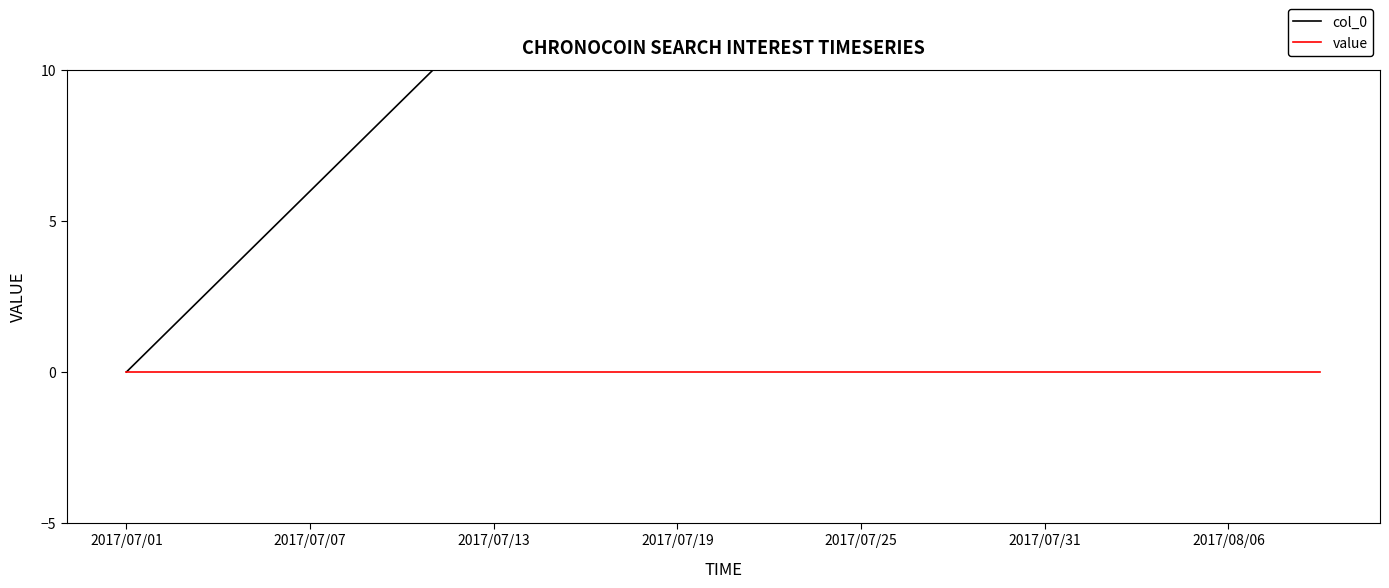

Between 31 and 13, which is larger?

31